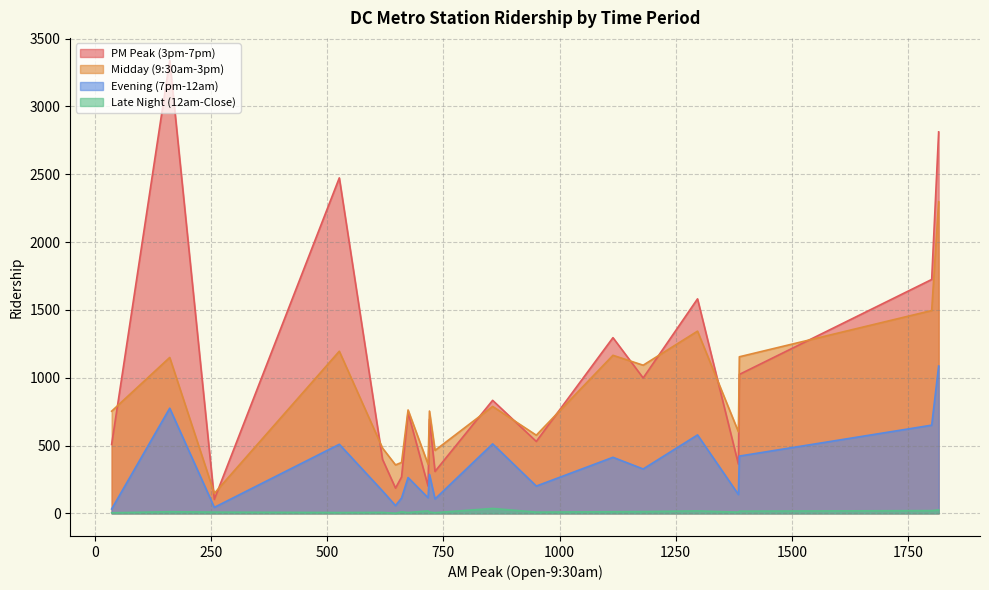

Which label corresponds to the smallest value in the chart?

647